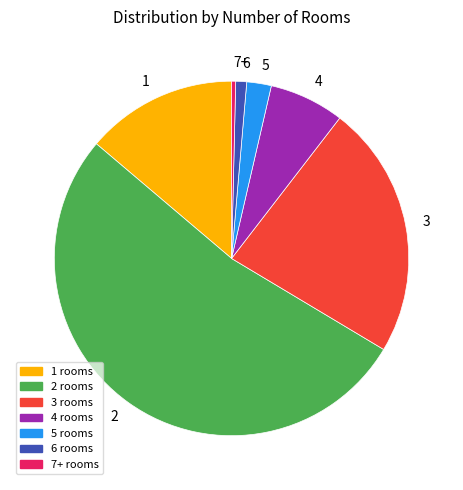

Approximately how many times larger is the value at 4 compared to 1?

0.5